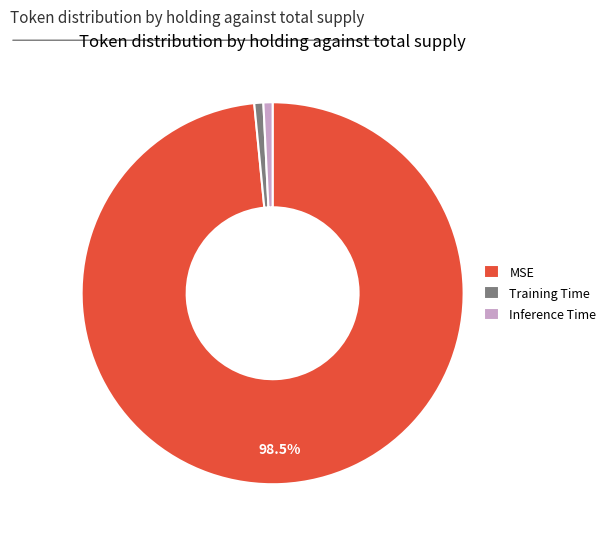

Is it true that Training Time is 11% of the pie?

False